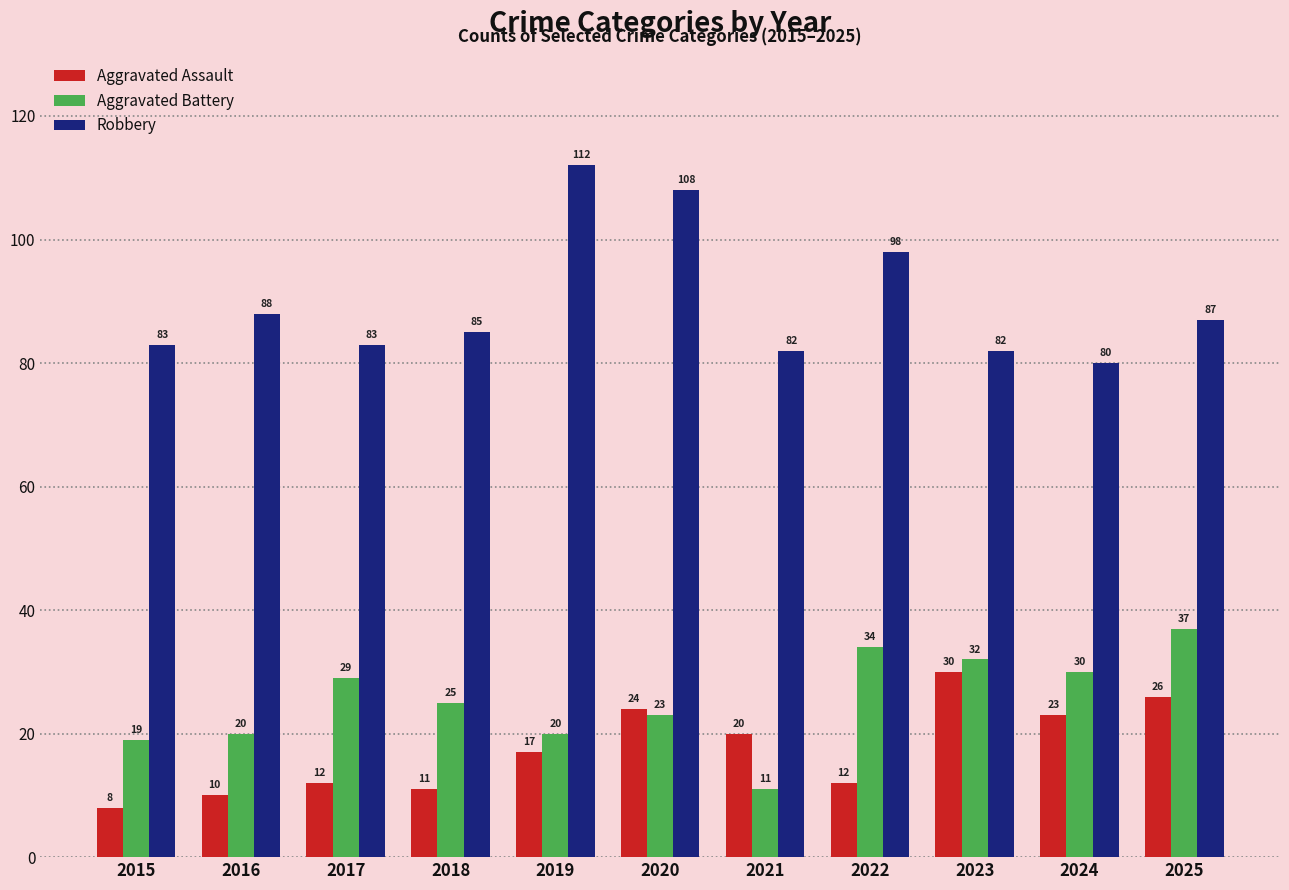

What is the value of the Aggravated Assault bar at the 10th from the left?

23